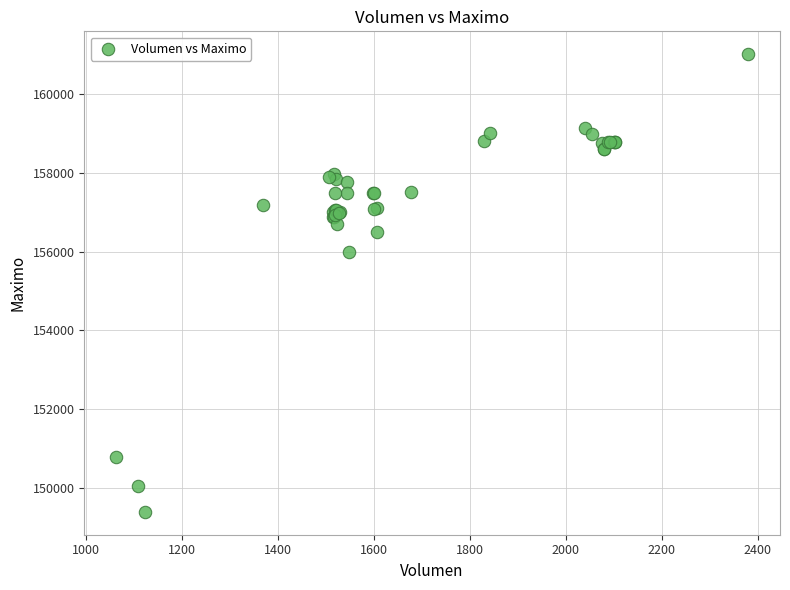

What Y value in the scatter plot is closest to 155202?

156000